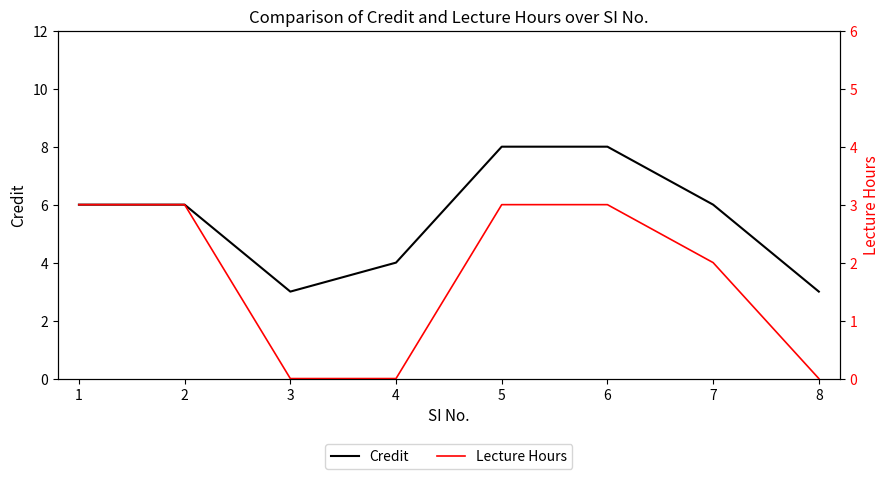

True or false: Lecture Hours and Credit cross at least once.

False